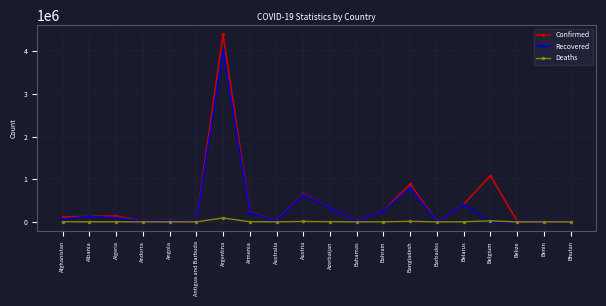

Rank the series at Argentina from highest to lowest value.

Confirmed, Recovered, Deaths